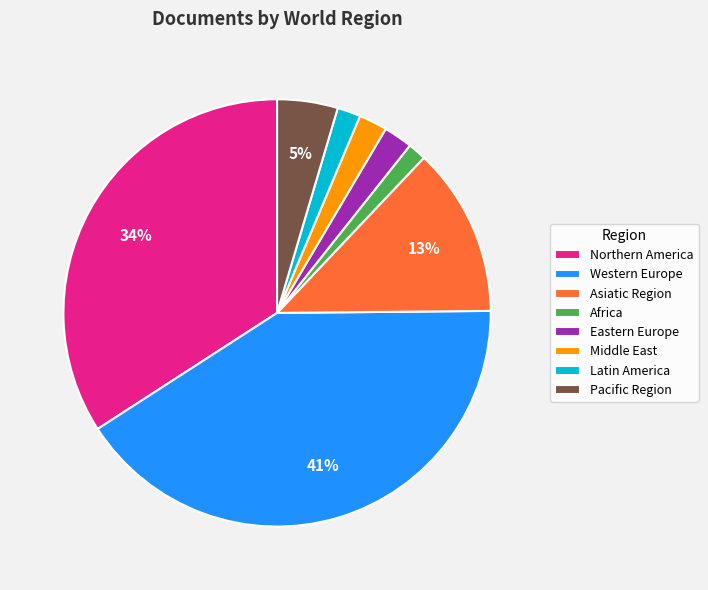

True or false: Middle East accounts for 2% of the total.

True